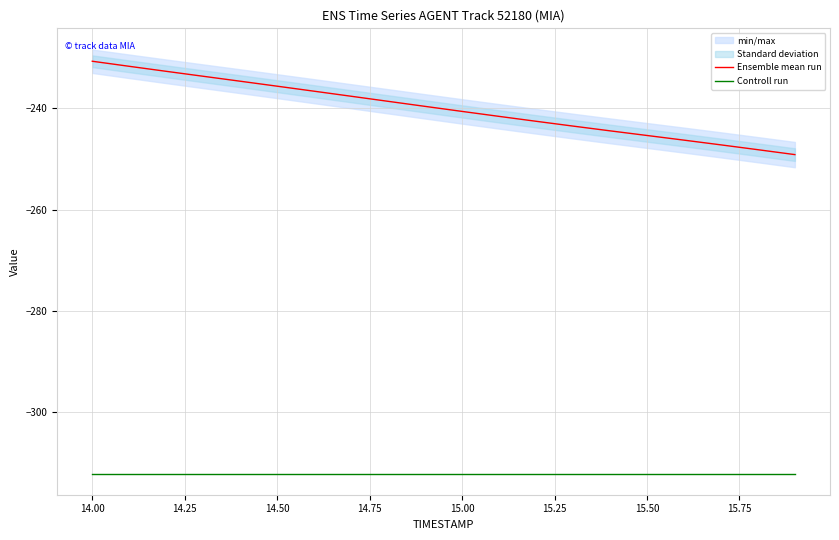

What is the highest value of the Ensemble mean run series?

-230.8